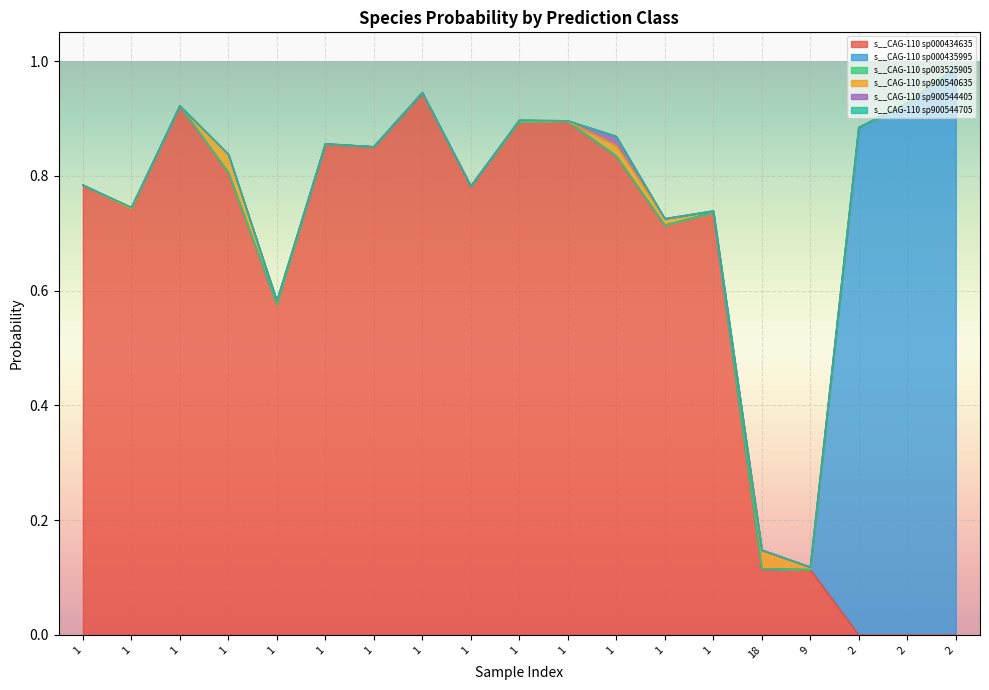

Reading left to right, what are all the values shown in this chart?

s__CAG-110 sp000434635: 0.8	0.7	0.9	0.8	0.6	0.9	0.9	0.9	0.8	0.9	0.9	0.8	0.7	0.7	0.1	0.1	0.0	0.0	0.0
s__CAG-110 sp000435995: 0.0	0.0	0.0	0.0	0.0	0.0	0.0	0.0	0.0	0.0	0.0	0.0	0.0	0.0	0.0	0.0	0.9	0.9	1.0
s__CAG-110 sp003525905: 0.0	0.0	0.0	0.0	0.0	0.0	0.0	0.0	0.0	0.0	0.0	0.0	0.0	0.0	0.0	0.0	0.0	0.0	0.0
s__CAG-110 sp900540635: 0.0	0.0	0.0	0.0	0.0	0.0	0.0	0.0	0.0	0.0	0.0	0.0	0.0	0.0	0.0	0.0	0.0	0.0	0.0
s__CAG-110 sp900544405: 0.0	0.0	0.0	0.0	0.0	0.0	0.0	0.0	0.0	0.0	0.0	0.0	0.0	0.0	0.0	0.0	0.0	0.0	0.0
s__CAG-110 sp900544705: 0.0	0.0	0.0	0.0	0.0	0.0	0.0	0.0	0.0	0.0	0.0	0.0	0.0	0.0	0.0	0.0	0.0	0.0	0.0